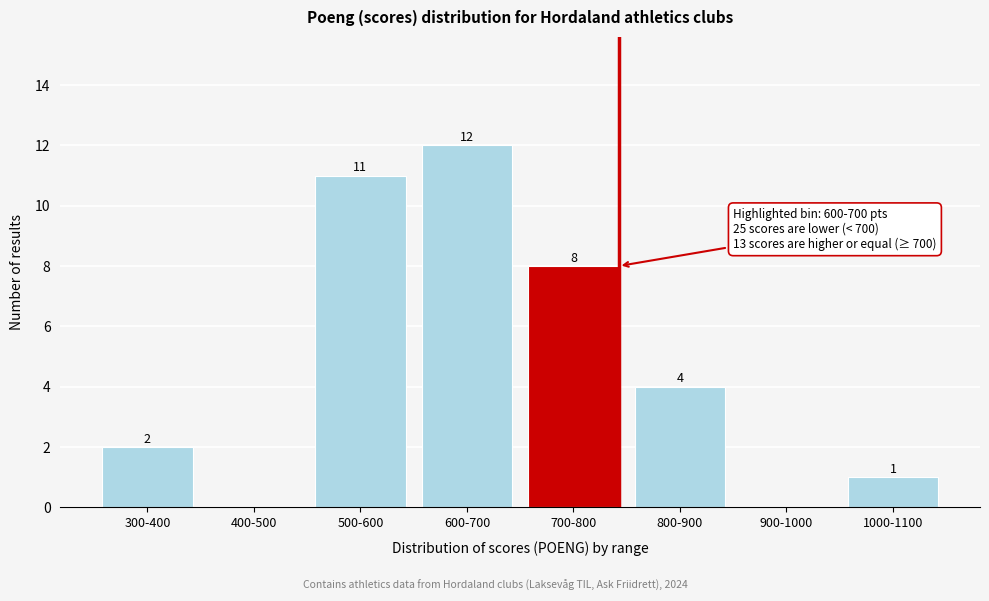

Reading right to left, what are all the values shown in this chart?

1000-1100=1	900-1000=0	800-900=4	700-800=8	600-700=12	500-600=11	400-500=0	300-400=2